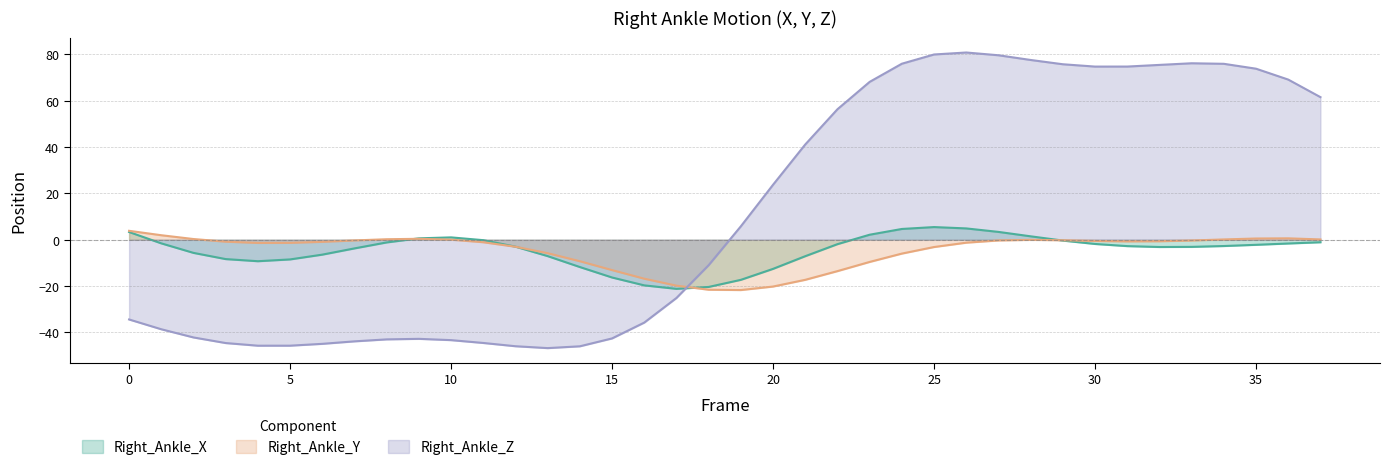

What value does the Right_Ankle_Y series have at 2?

0.3